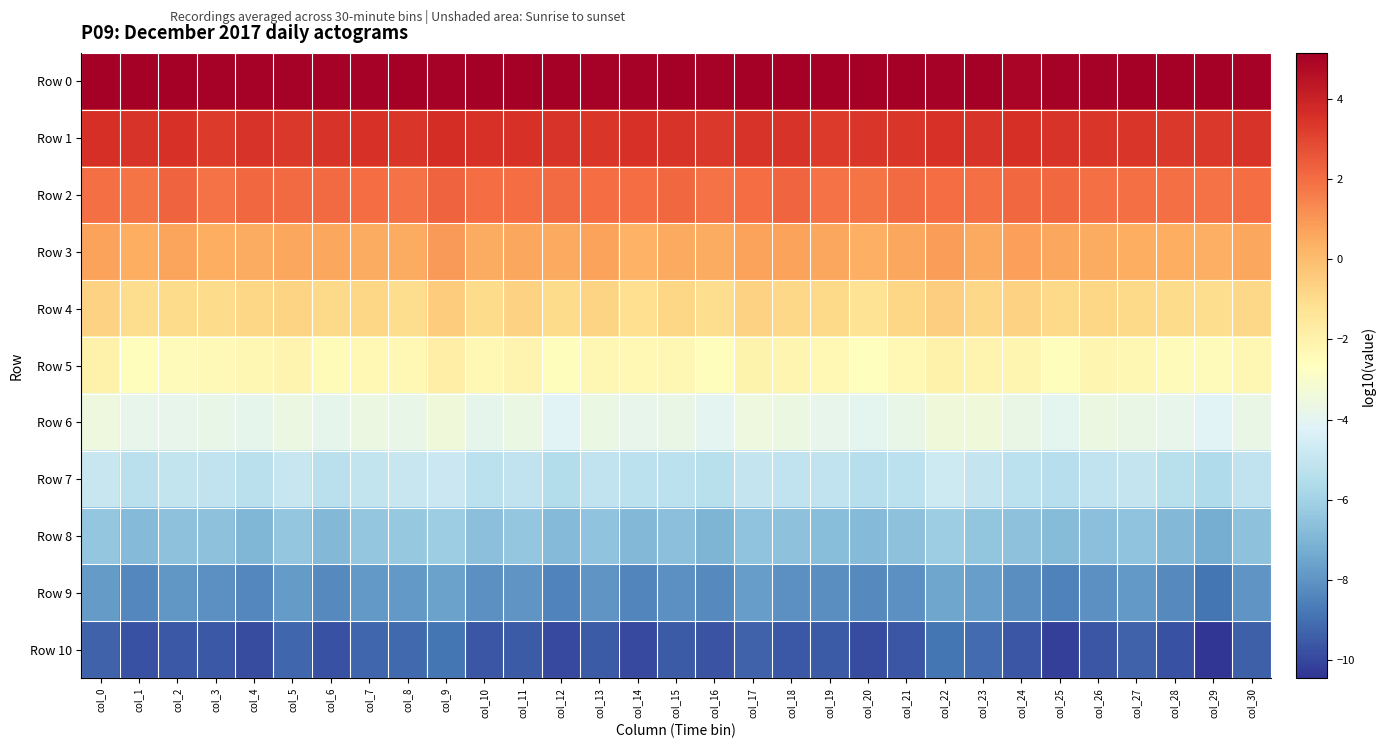

At how many categories does at least one series exceed 2?

31